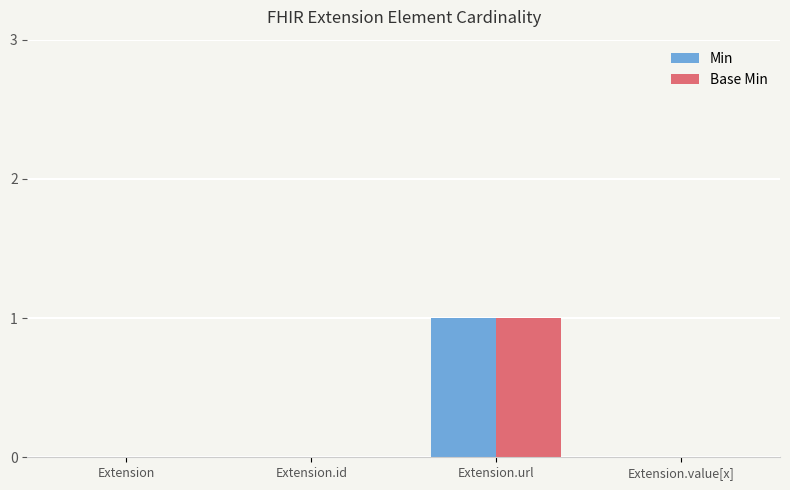

Is it true that Base Min equals 0 at Extension?

True